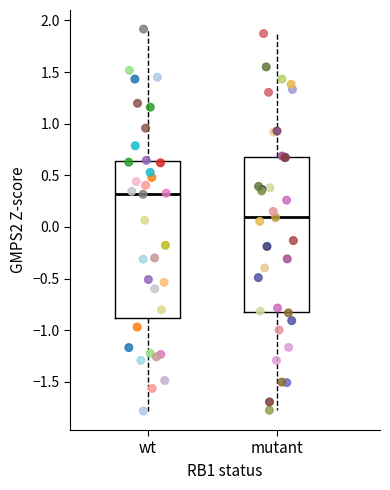

Reading left to right, transcribe this box plot: for each box, give where its median line is, the range the box spans, and where its two whiskers end, as read against the y-axis. The values are not printed on the chart, so give them approximately, as read against the axis.

wt: median 0.30, box -0.90 to 0.65, whiskers -1.80 to 1.90
mutant: median 0.10, box -0.80 to 0.70, whiskers -1.75 to 1.85